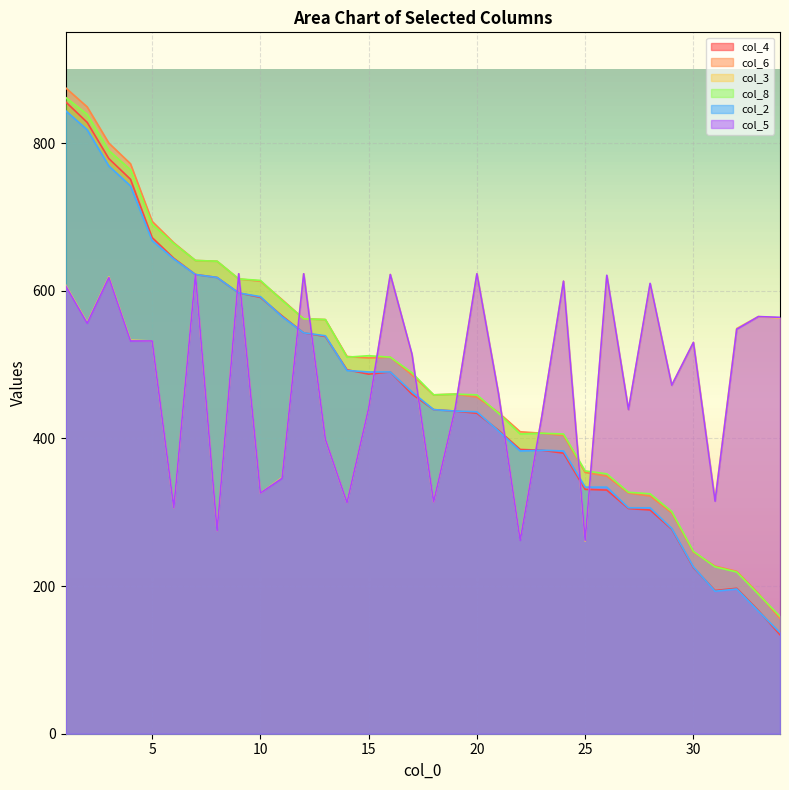

What are all the series names shown in the legend?

col_4, col_6, col_3, col_8, col_2, col_5